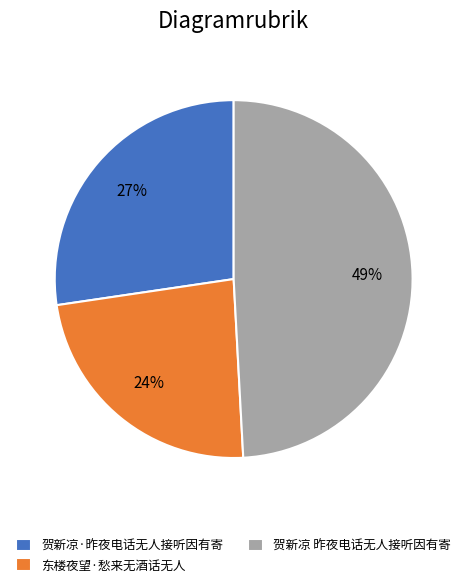

To the nearest percent, what portion does 贺新凉 昨夜电话无人接听因有寄 represent?

49%